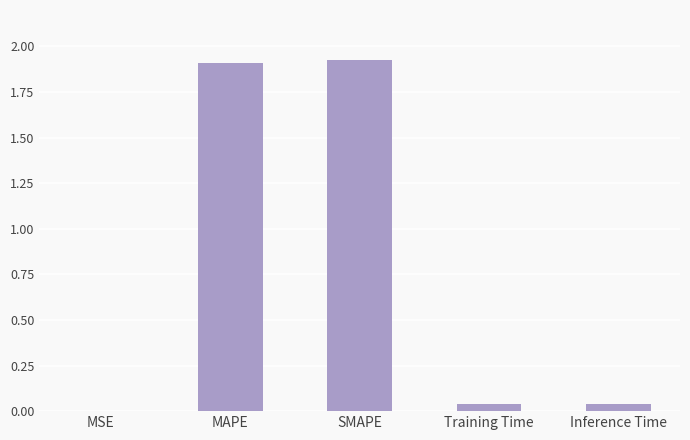

Does the chart contain stacked bars?

No